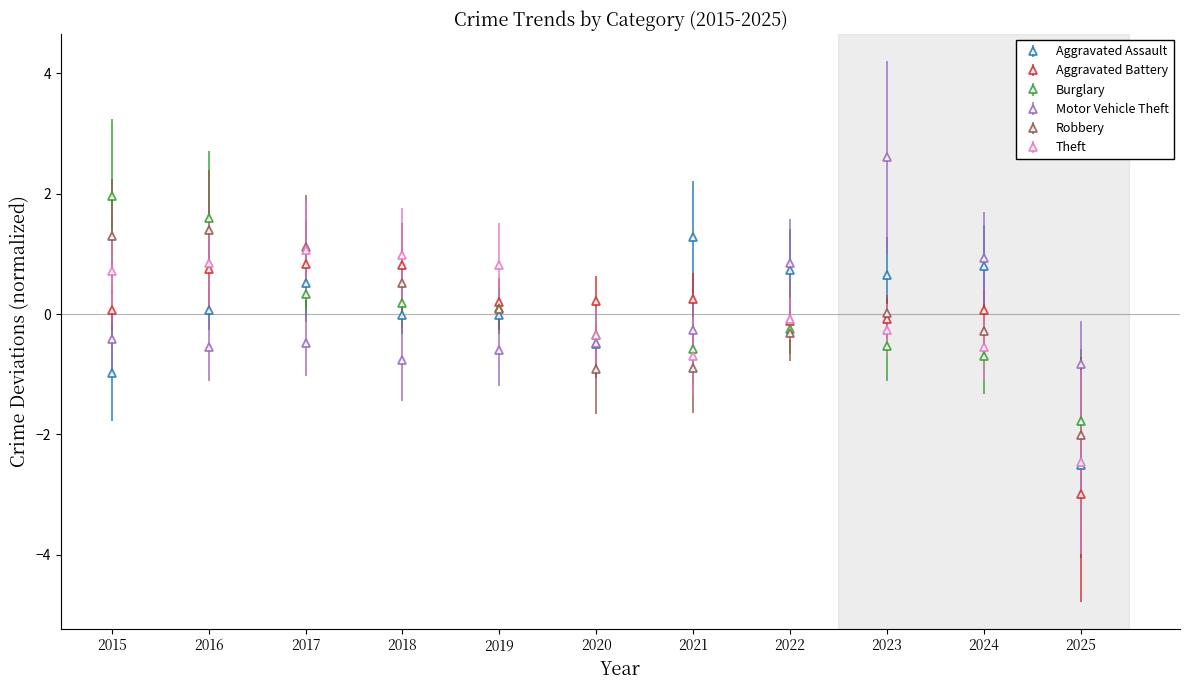

How many values in the Aggravated Battery series are below 0?

3